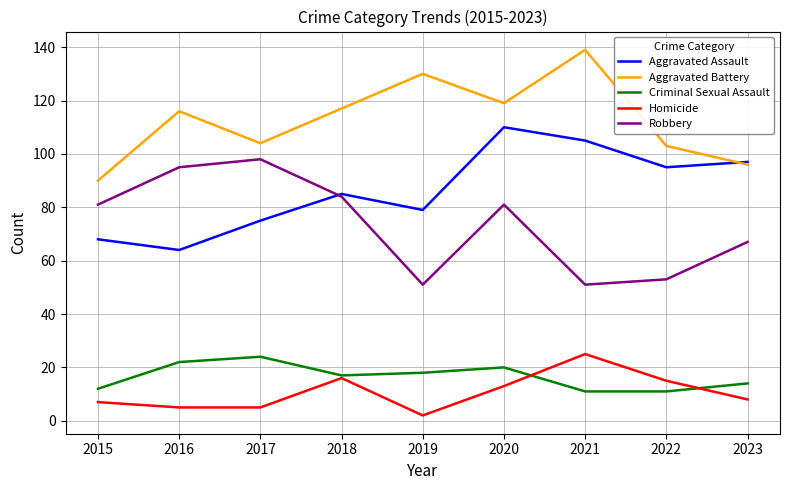

How many intersections are there between Aggravated Assault and Robbery?

1